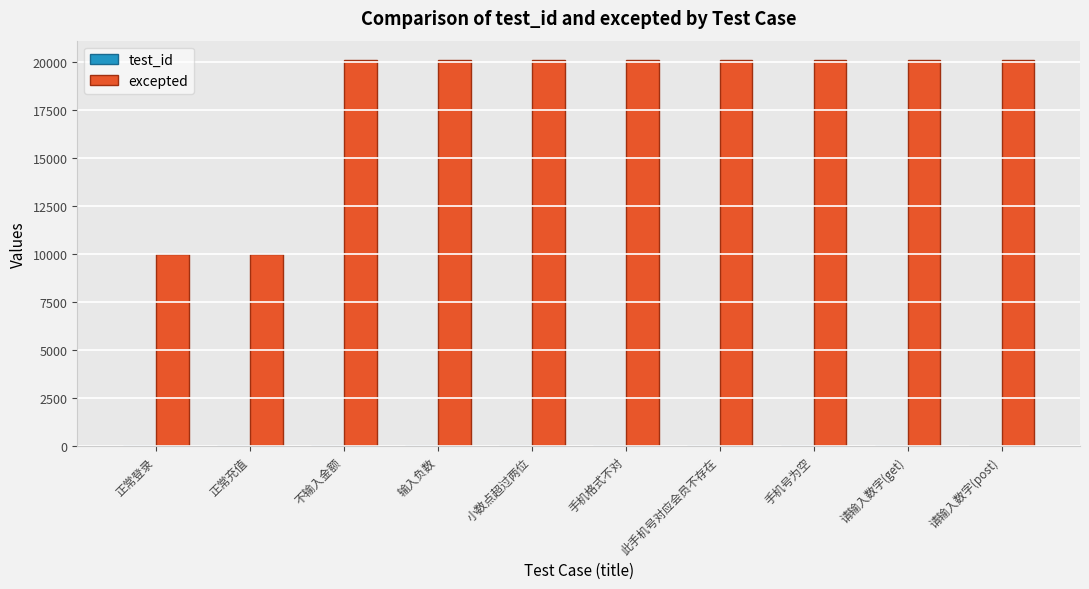

What is the maximum value shown in the chart?

20118